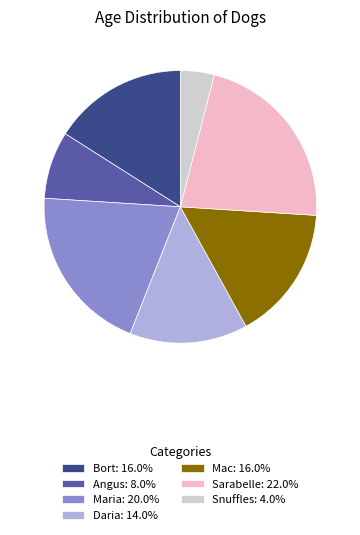

Is there any slice that represents more than half of the pie?

No